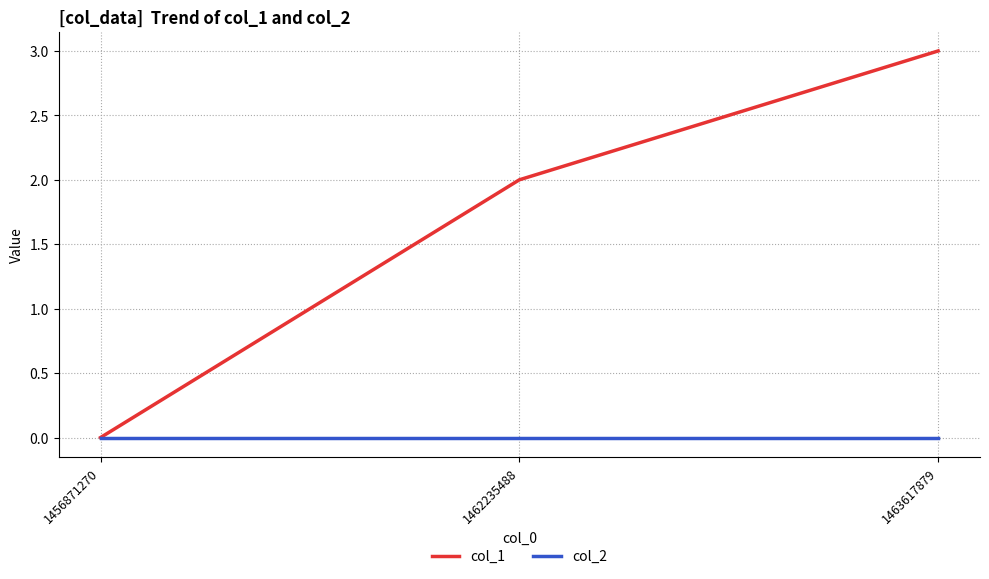

Reading right to left, what are all the values shown in this chart?

col_1: 3	2	0
col_2: 0	0	0